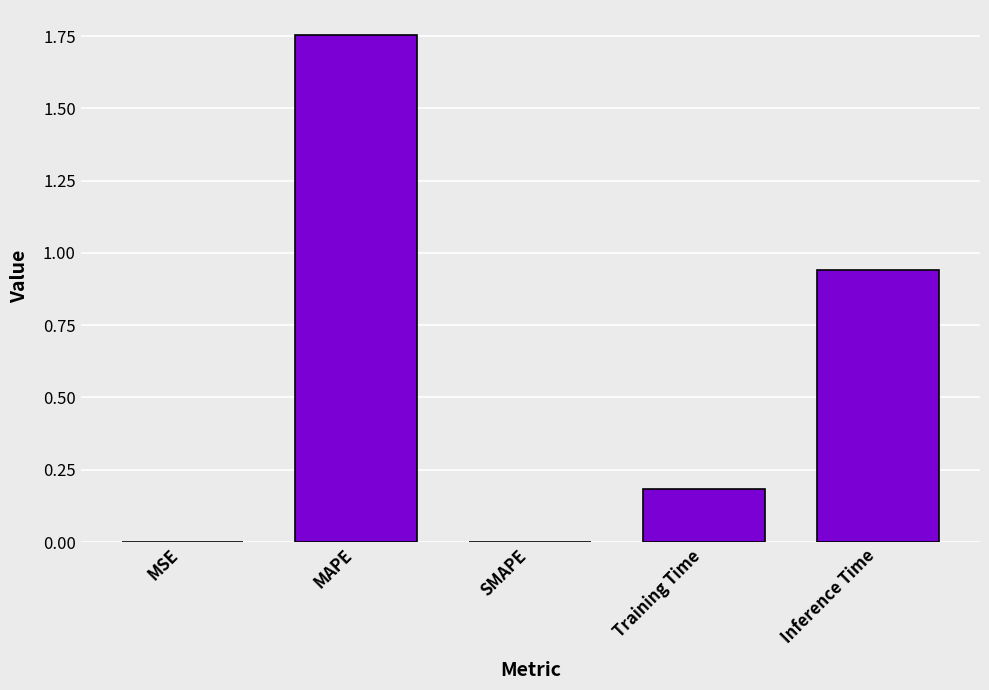

How many data points does each series have?

5